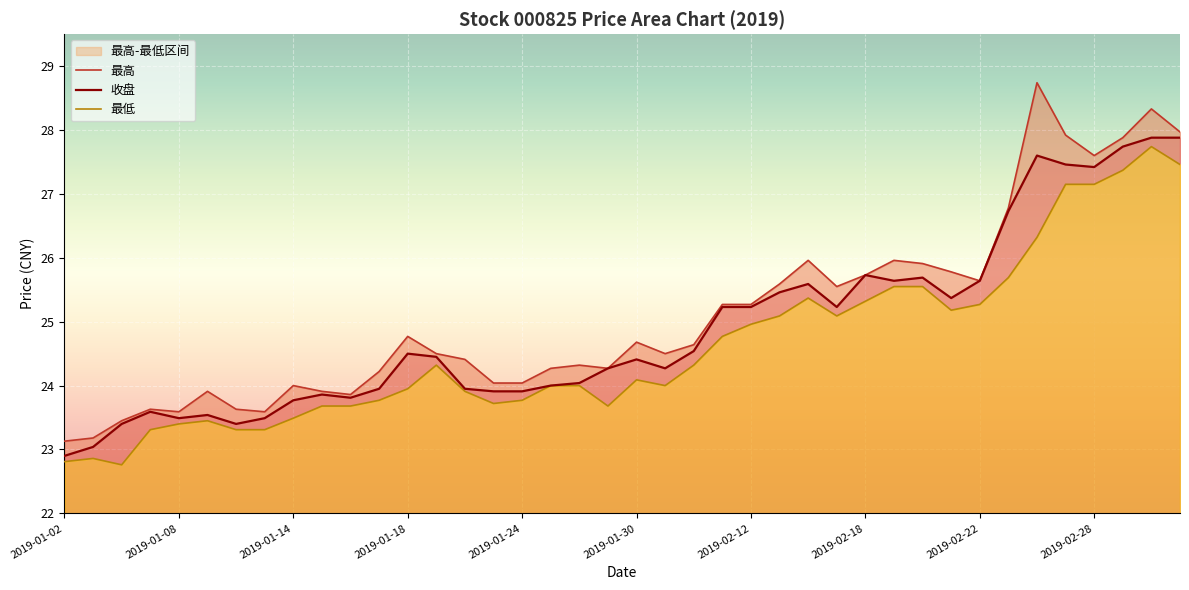

Which series has the widest spread of values?

最高